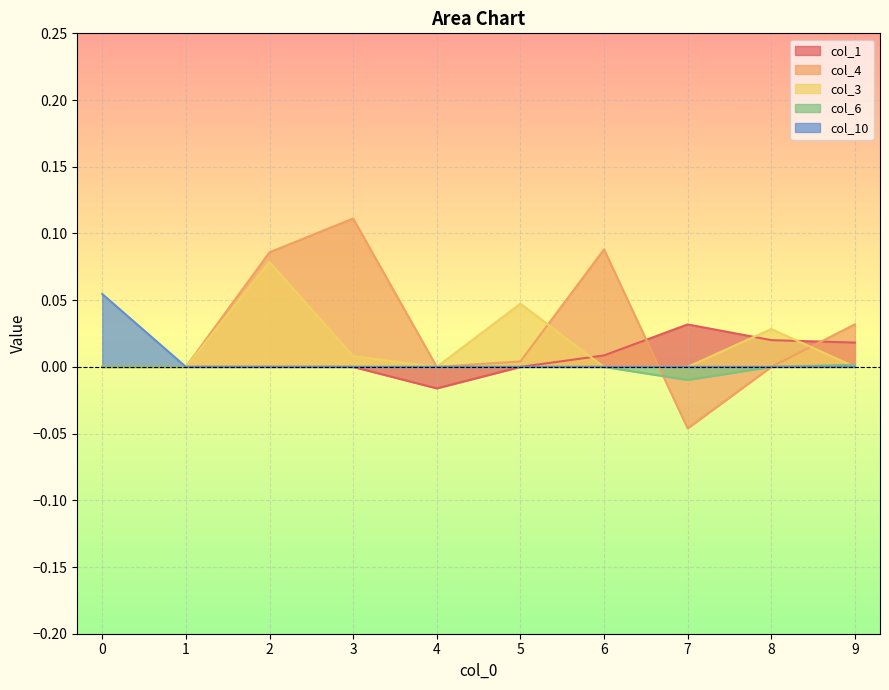

At which label does col_6 reach its minimum?

7